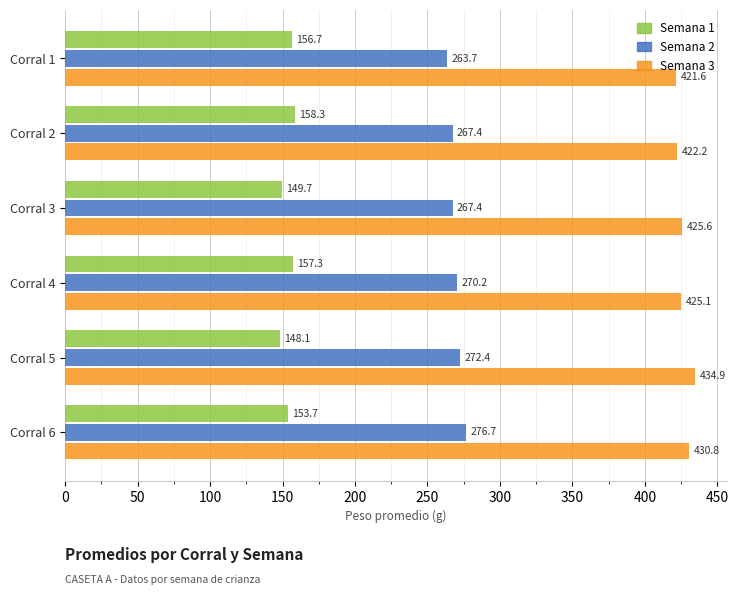

Between Corral 4 and Corral 5, which series saw the biggest shift?

Semana 3